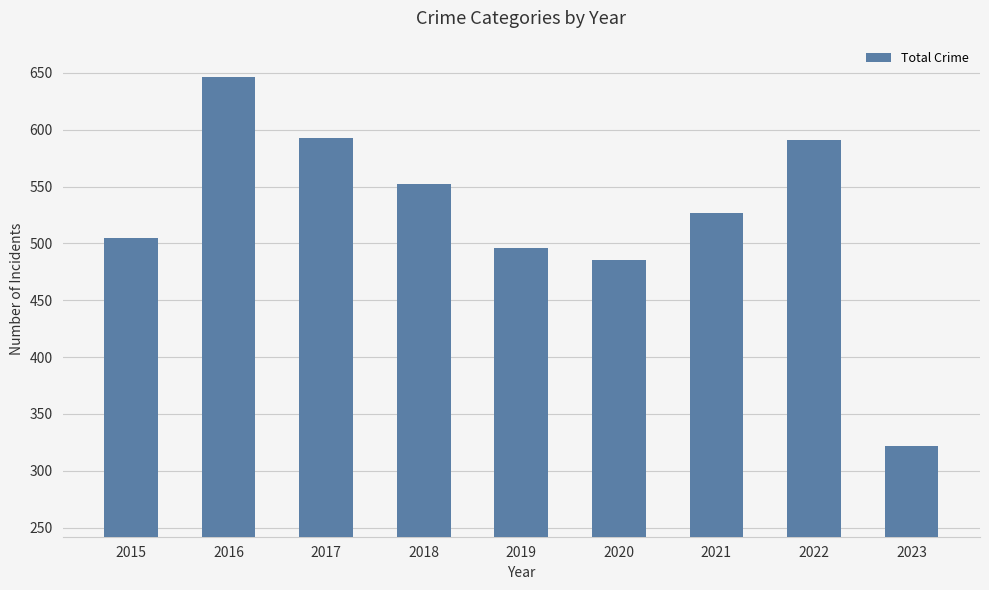

What is the sum of the values at 2017 and 2015?

1098